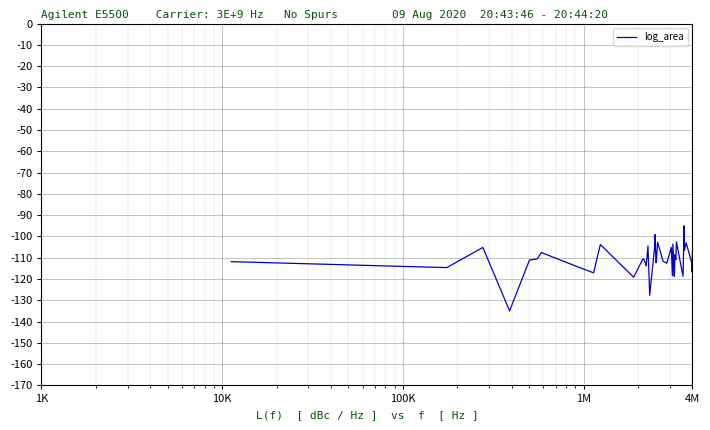

Does the chart display data point markers on the line(s)?

No